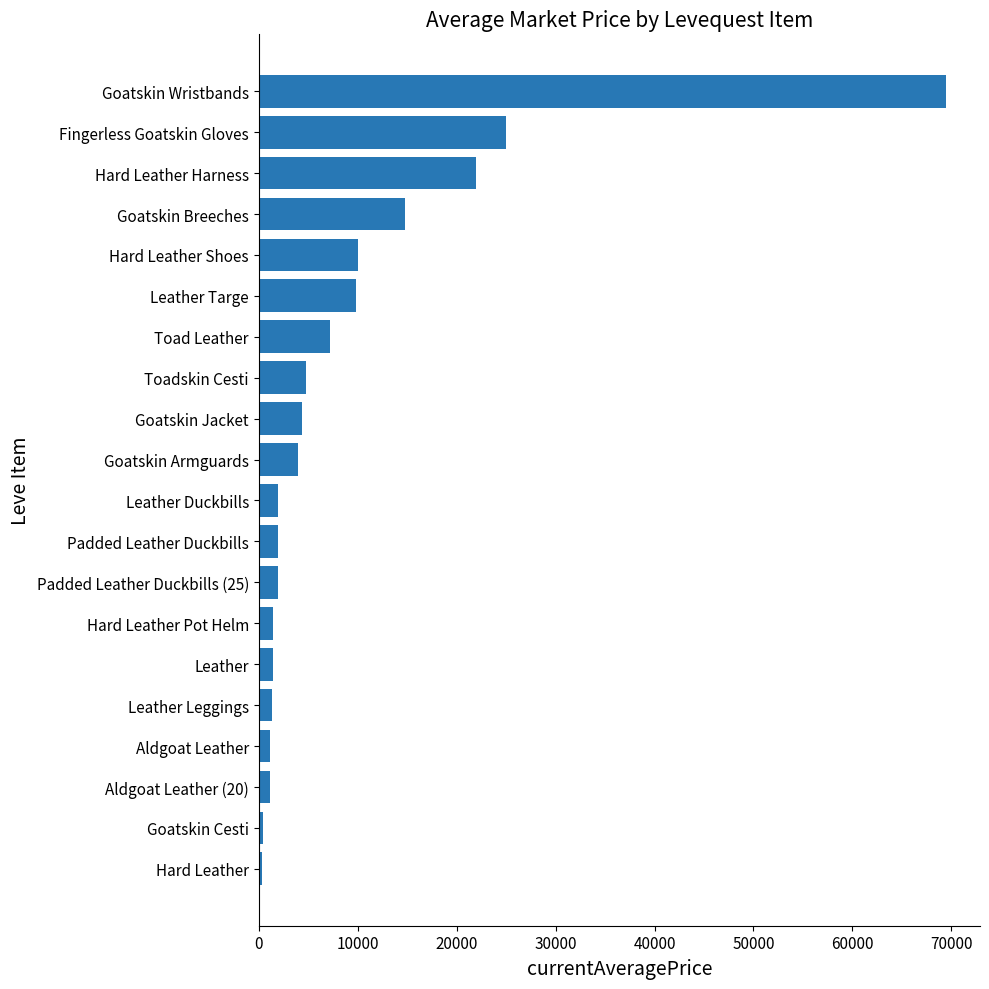

The value at Goatskin Breeches is 22283.1. True or false?

False